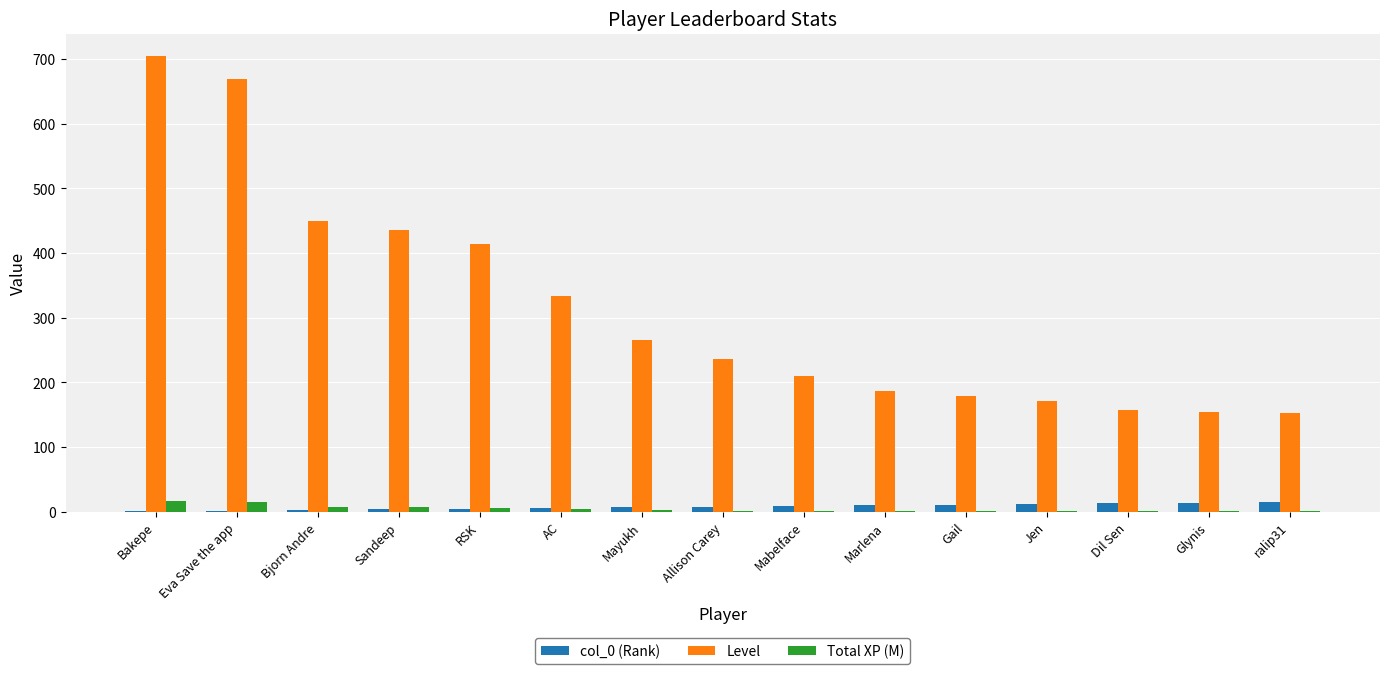

What is the sum of all Level values?

4719.0